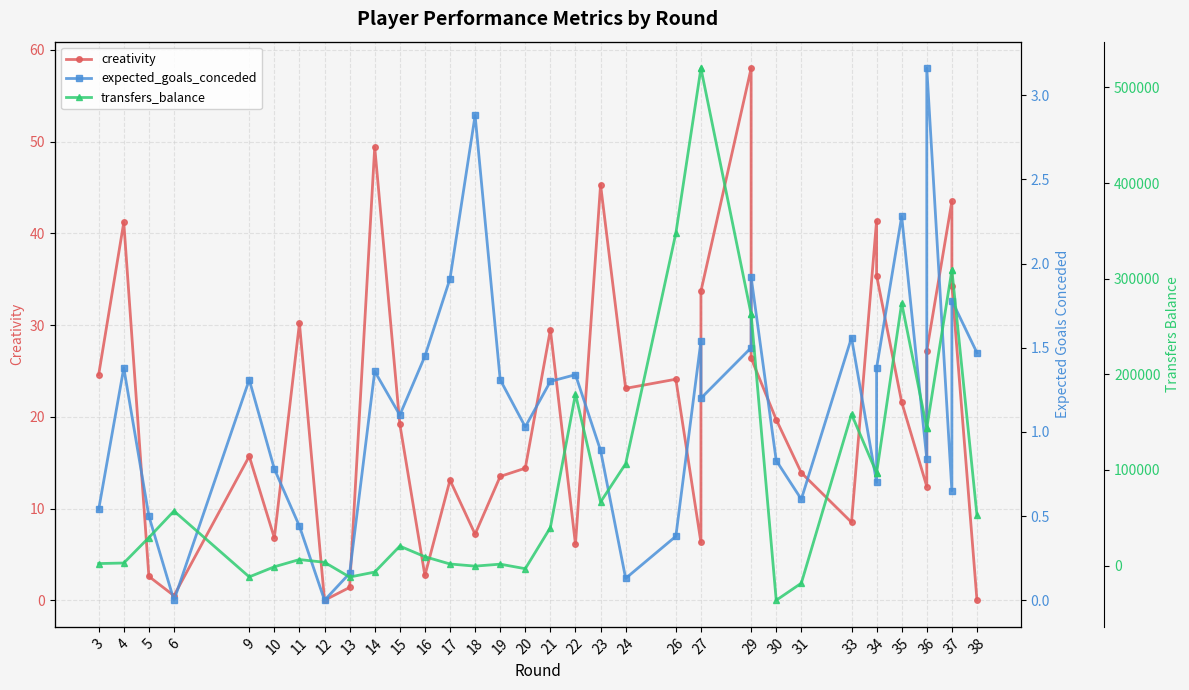

What is the sum of all creativity values?

752.9